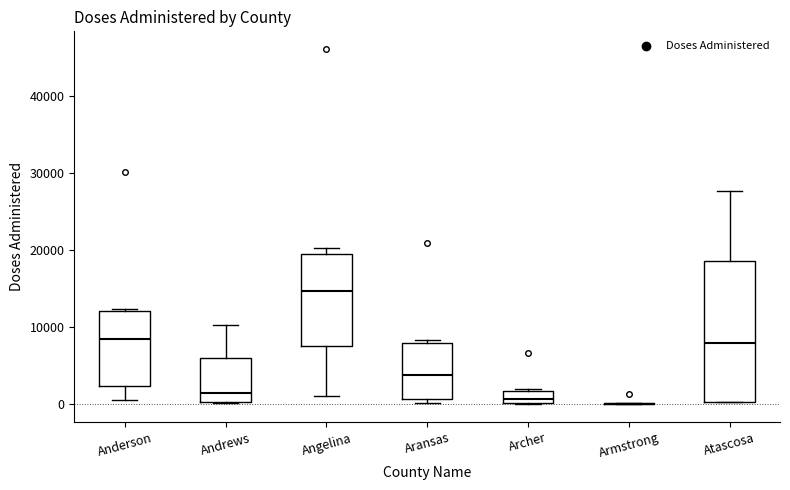

Reading left to right, transcribe this box plot: for each box, give where its median line is, the range the box spans, and where its two whiskers end, as read against the y-axis. The values are not printed on the chart, so give them approximately, as read against the axis.

Anderson: median 8000, box 2000 to 12000, whiskers 1000 to 12000
Andrews: median 1000, box 0 to 6000, whiskers 0 to 10000
Angelina: median 15000, box 8000 to 19000, whiskers 1000 to 20000
Aransas: median 4000, box 1000 to 8000, whiskers 0 to 8000 (just above the box's upper edge)
Archer: median 1000, box 0 to 2000, whiskers 0 to 2000 (just above the box's upper edge)
Armstrong: box collapsed to a line at 0, whiskers 0 to 0
Atascosa: median 8000, box 0 to 19000, whiskers 0 to 28000